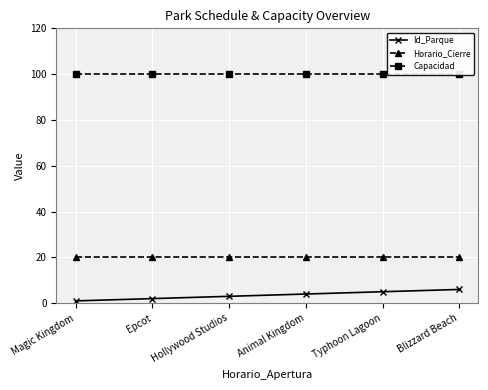

Reading right to left, transcribe all the data shown in this chart.

Id_Parque: Blizzard Beach=6	Typhoon Lagoon=5	Animal Kingdom=4	Hollywood Studios=3	Epcot=2	Magic Kingdom=1
Horario_Cierre: Blizzard Beach=20	Typhoon Lagoon=20	Animal Kingdom=20	Hollywood Studios=20	Epcot=20	Magic Kingdom=20
Capacidad: Blizzard Beach=100	Typhoon Lagoon=100	Animal Kingdom=100	Hollywood Studios=100	Epcot=100	Magic Kingdom=100